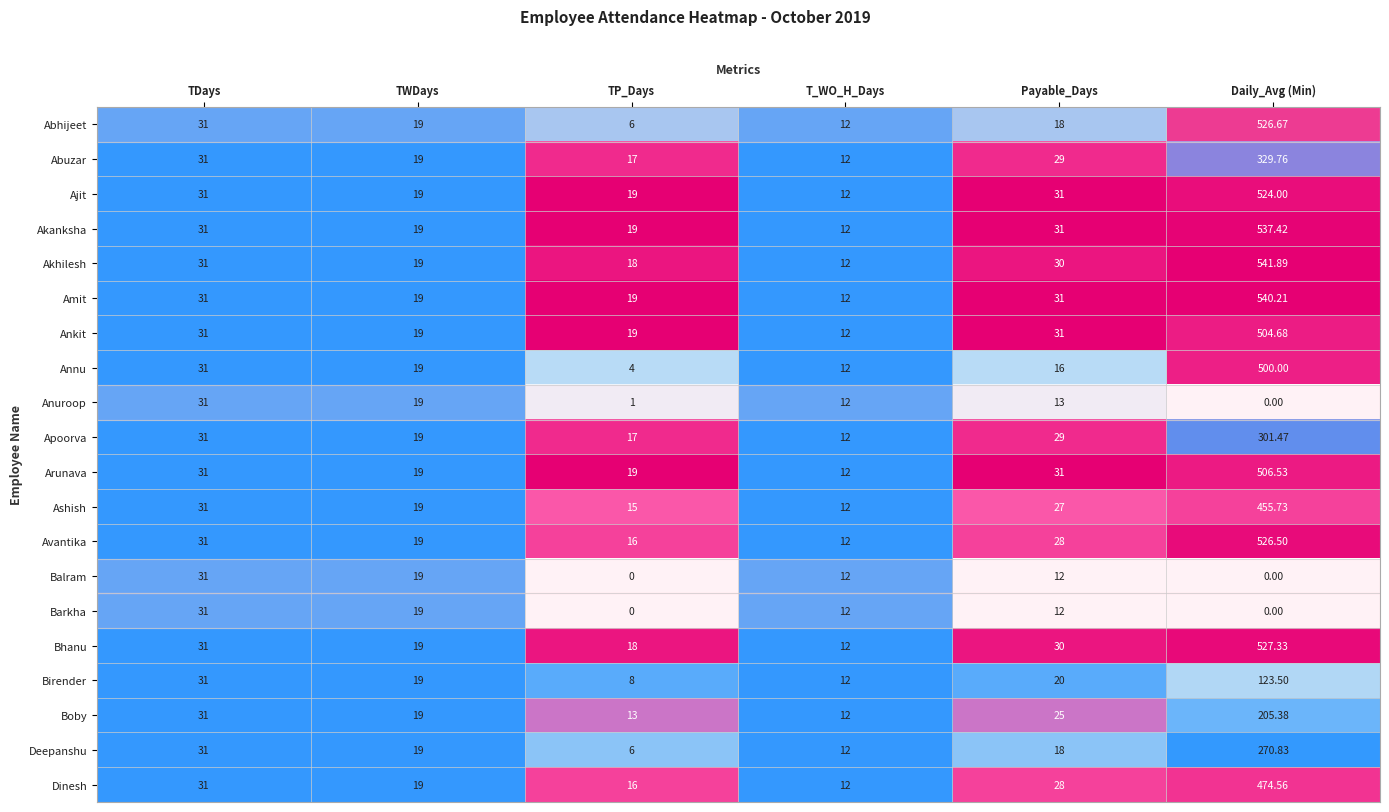

At which category is the sum across all series the highest?

Daily_Avg (Min)